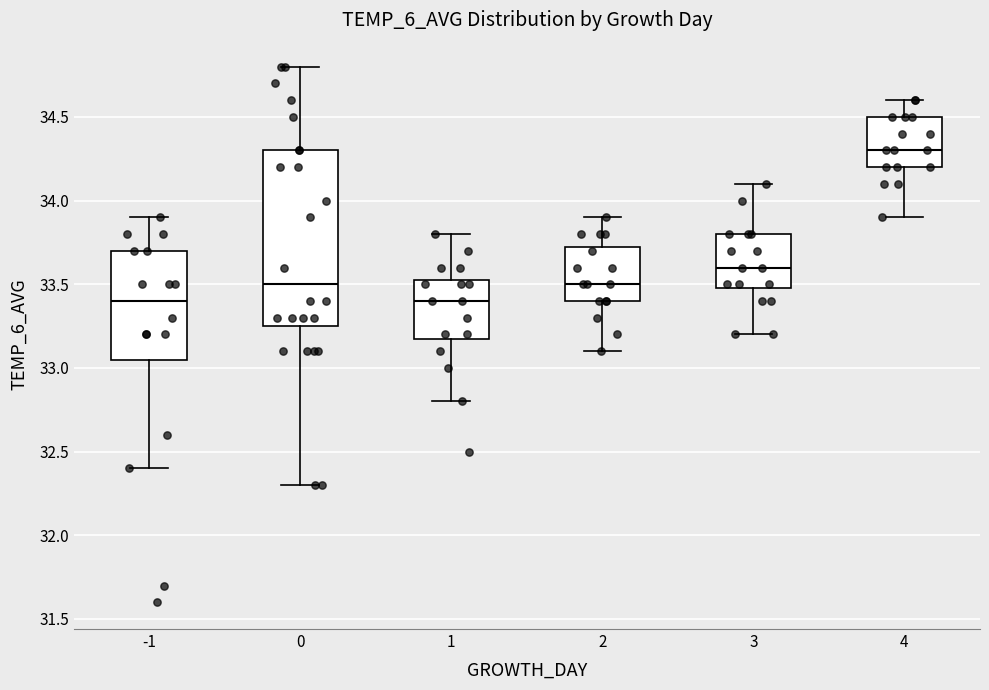

Reading left to right, transcribe this box plot: for each box, give where its median line is, the range the box spans, and where its two whiskers end, as read against the y-axis. The values are not printed on the chart, so give them approximately, as read against the axis.

-1: median 33.40, box 33.05 to 33.70, whiskers 32.40 to 33.90
0: median 33.50, box 33.25 to 34.30, whiskers 32.30 to 34.80
1: median 33.40, box 33.20 to 33.55, whiskers 32.80 to 33.80
2: median 33.50, box 33.40 to 33.75, whiskers 33.10 to 33.90
3: median 33.60, box 33.50 to 33.80, whiskers 33.20 to 34.10
4: median 34.30, box 34.20 to 34.50, whiskers 33.90 to 34.60